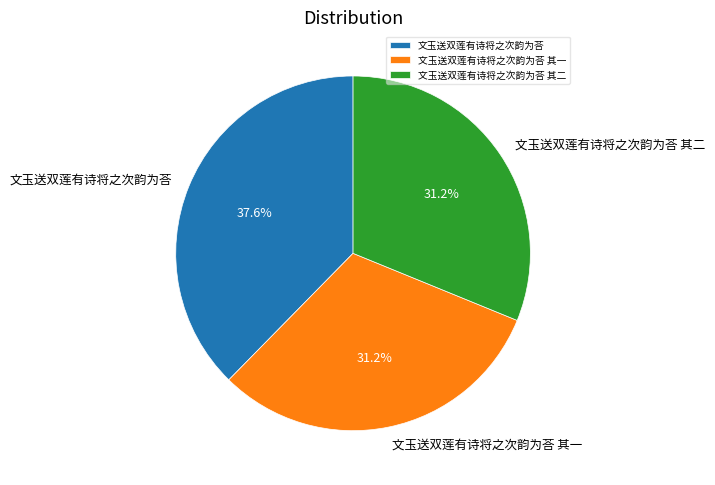

What is the ratio of the value at 文玉送双莲有诗将之次韵为荅 其一 to the value at 文玉送双莲有诗将之次韵为荅 其二?

1.0